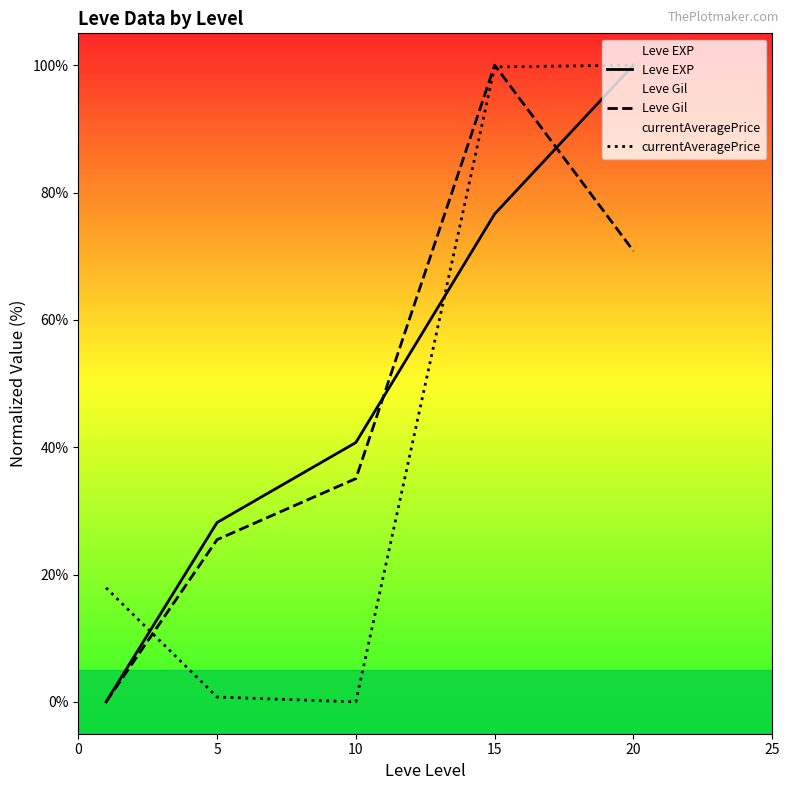

Is this an area chart (filled region under the line)?

No